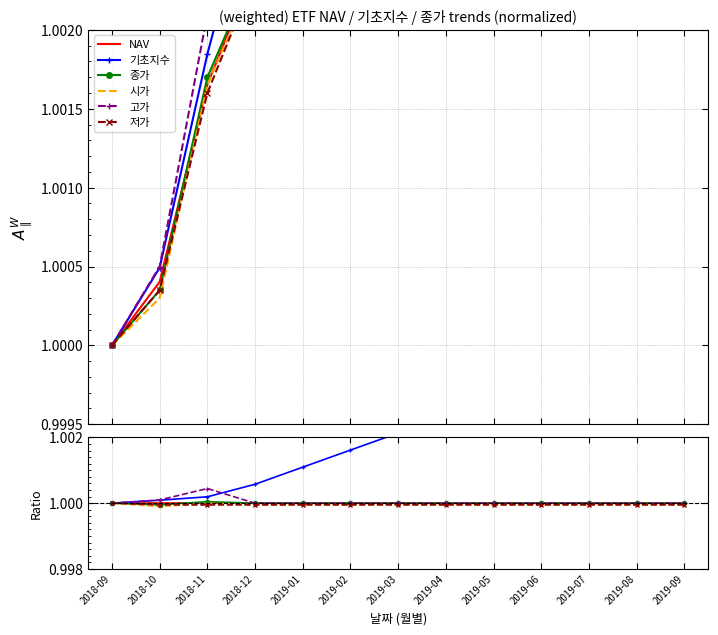

Which has a higher value, 2019-02 or 2019-04?

2019-02